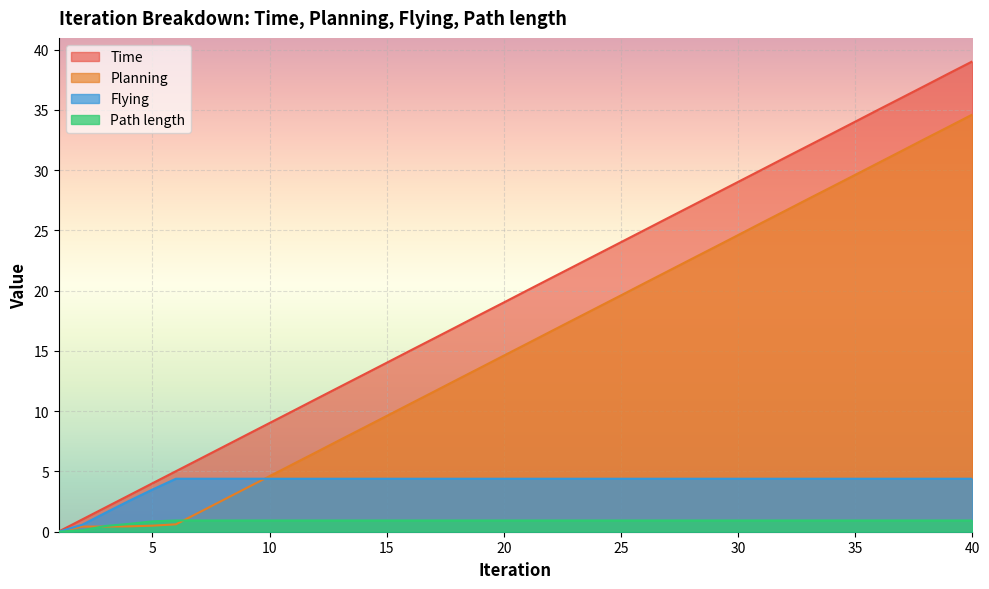

Between 5 and 11, which series saw the biggest shift?

Time